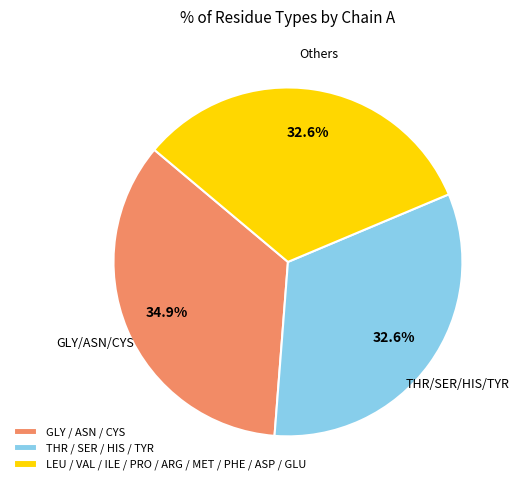

What is the ratio of the value at GLY / ASN / CYS to the value at LEU / VAL / ILE / PRO / ARG / MET / PHE / ASP / GLU?

1.1